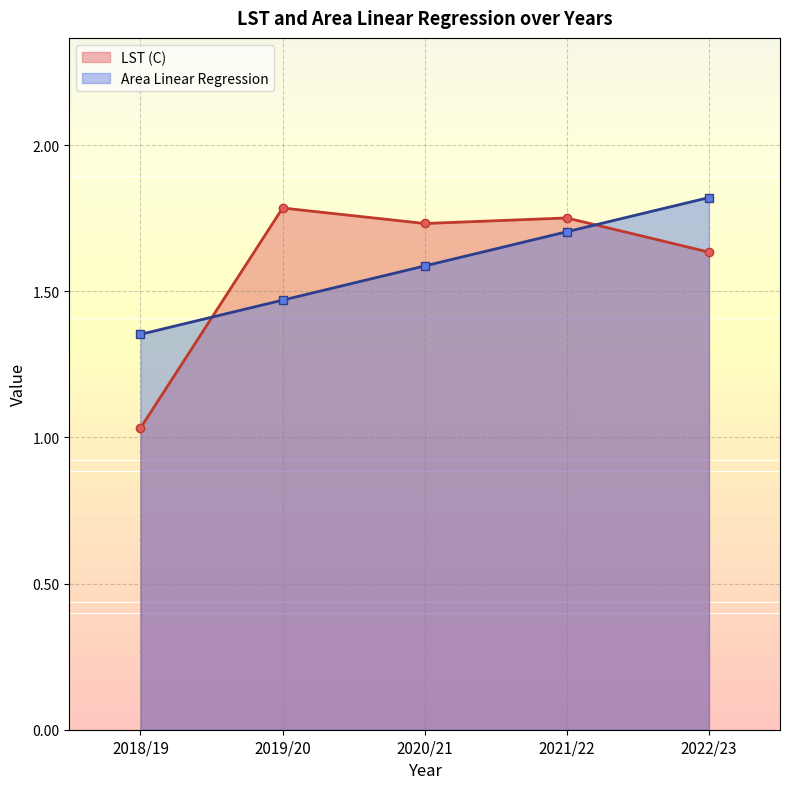

At which label does Area Linear Regression reach its peak?

2022/23